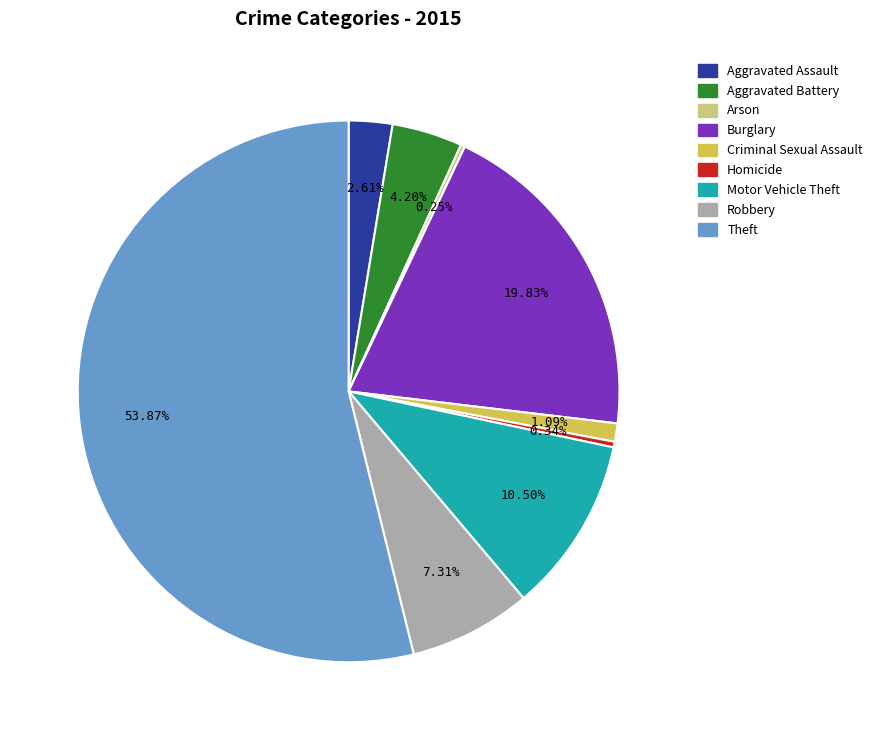

Which category has the biggest portion of the pie?

Theft